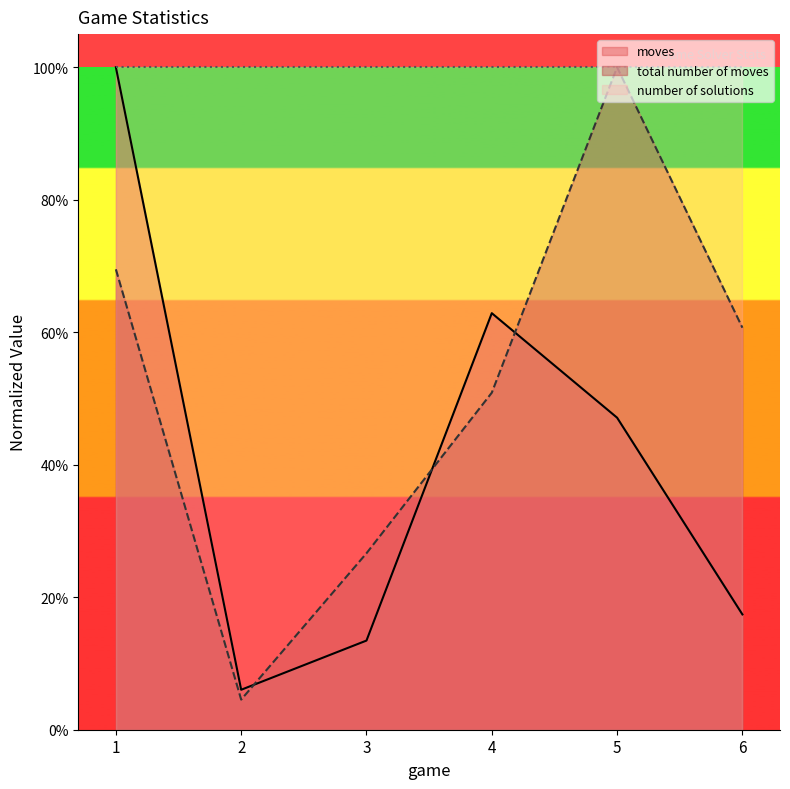

Reading left to right, transcribe all the data shown in this chart.

moves: 1.0	0.1	0.1	0.6	0.5	0.2
total number of moves: 0.7	0.0	0.3	0.5	1.0	0.6